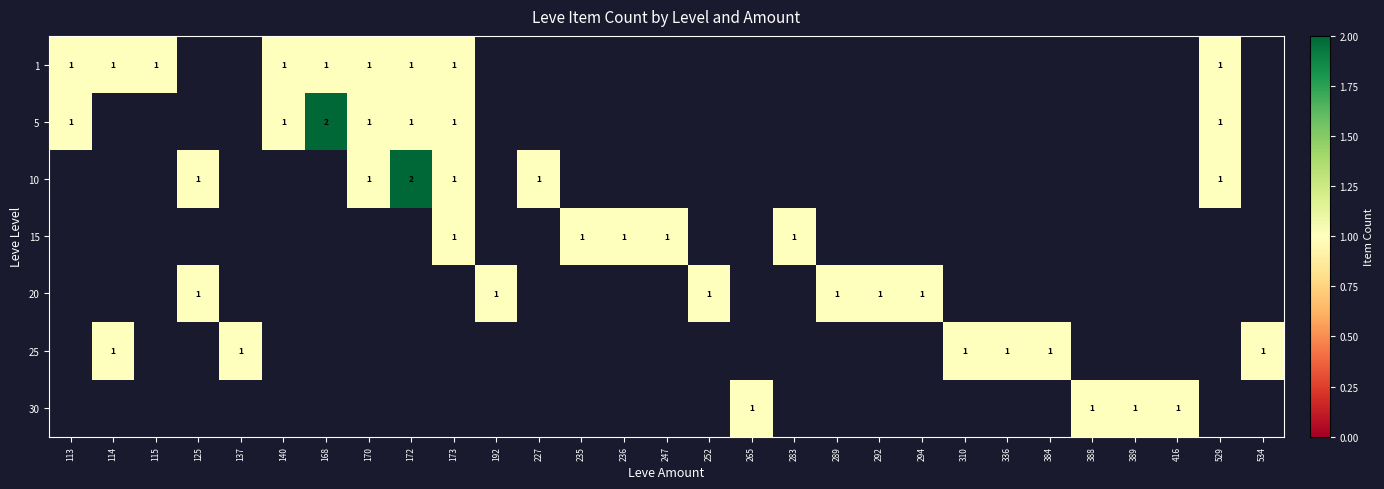

How many distinct data groups are displayed?

7